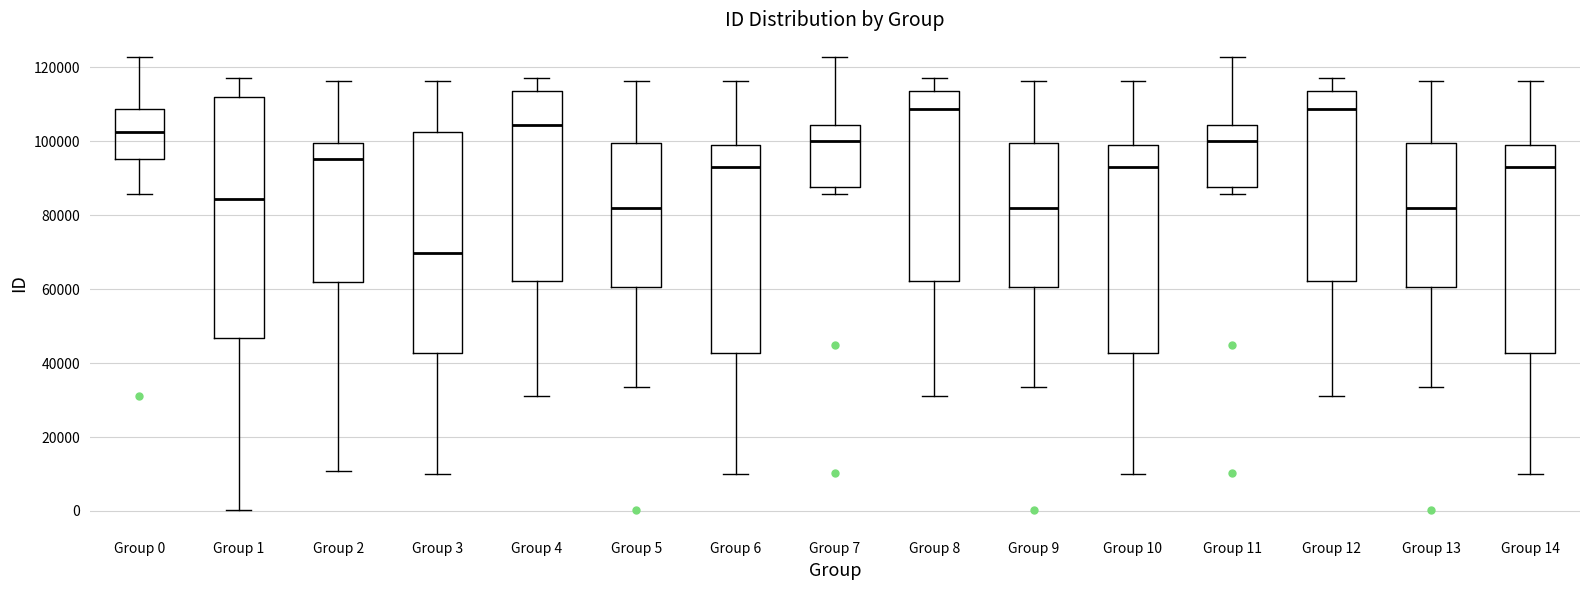

Reading left to right, read every box against the y-axis: the position of its median line, the range the box covers, and the ends of its whiskers. The values are not printed on the chart, so give them approximately, as read against the axis.

Group 0: median 102000, box 96000 to 108000, whiskers 86000 to 122000
Group 1: median 84000, box 46000 to 112000, whiskers 0 to 118000
Group 2: median 96000, box 62000 to 100000, whiskers 10000 to 116000
Group 3: median 70000, box 42000 to 102000, whiskers 10000 to 116000
Group 4: median 104000, box 62000 to 114000, whiskers 32000 to 118000
Group 5: median 82000, box 60000 to 100000, whiskers 34000 to 116000
Group 6: median 94000, box 42000 to 100000, whiskers 10000 to 116000
Group 7: median 100000, box 88000 to 104000, whiskers 86000 to 122000
Group 8: median 108000, box 62000 to 114000, whiskers 32000 to 118000
Group 9: median 82000, box 60000 to 100000, whiskers 34000 to 116000
Group 10: median 94000, box 42000 to 100000, whiskers 10000 to 116000
Group 11: median 100000, box 88000 to 104000, whiskers 86000 to 122000
Group 12: median 108000, box 62000 to 114000, whiskers 32000 to 118000
Group 13: median 82000, box 60000 to 100000, whiskers 34000 to 116000
Group 14: median 94000, box 42000 to 100000, whiskers 10000 to 116000